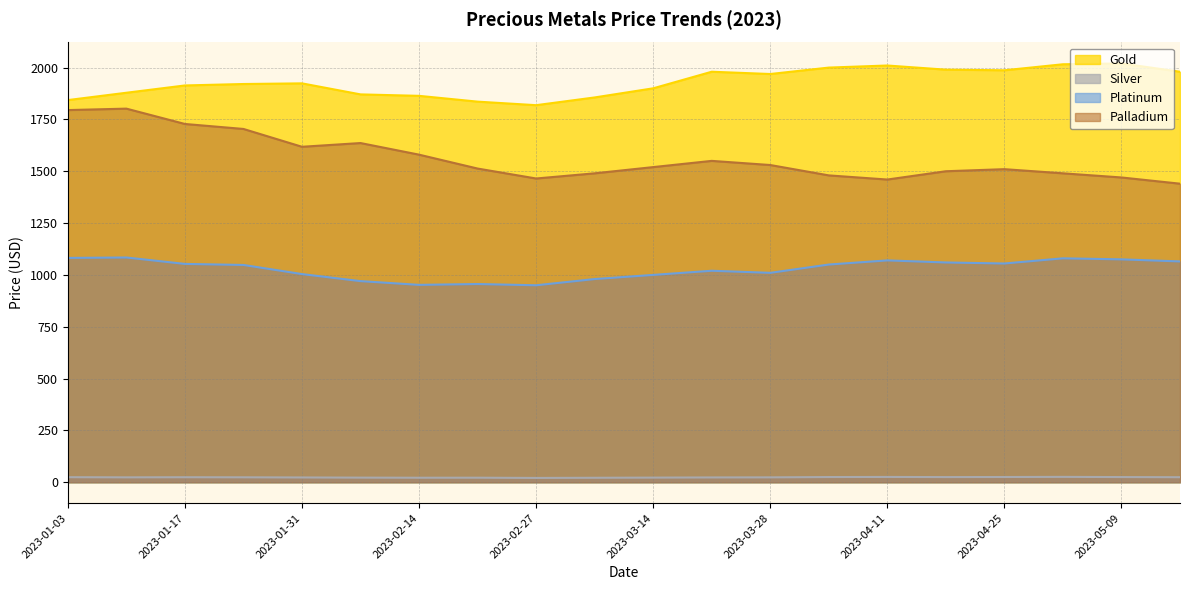

How many lines are shown in the chart?

4